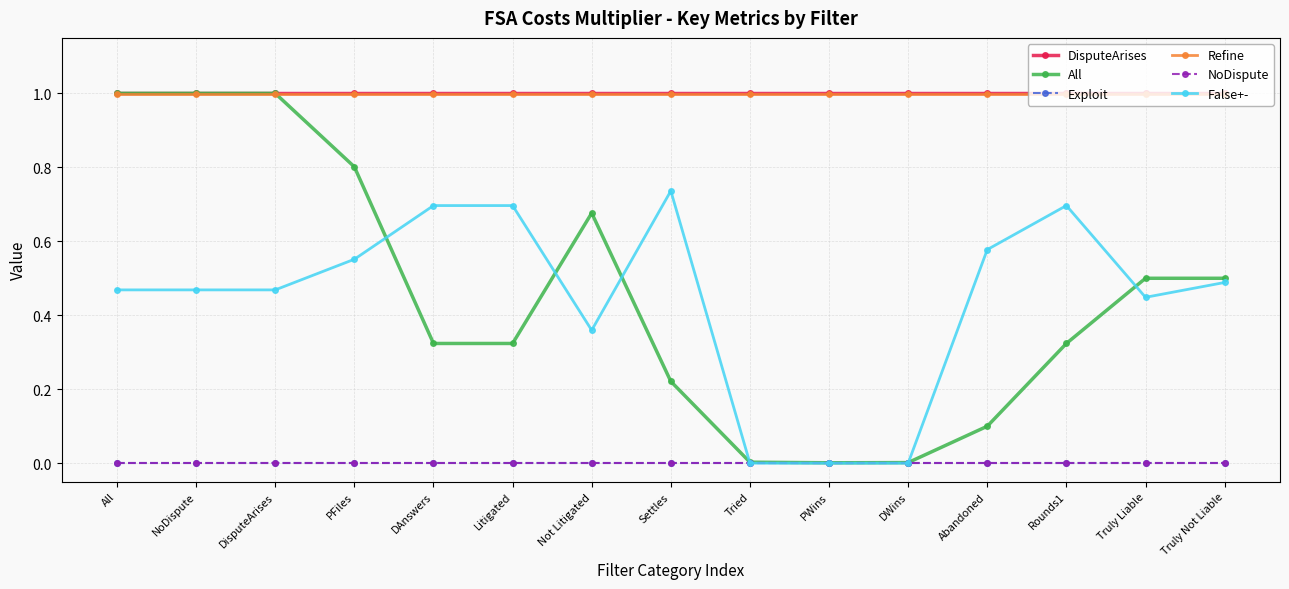

How many intersections are there between All and False+-?

6